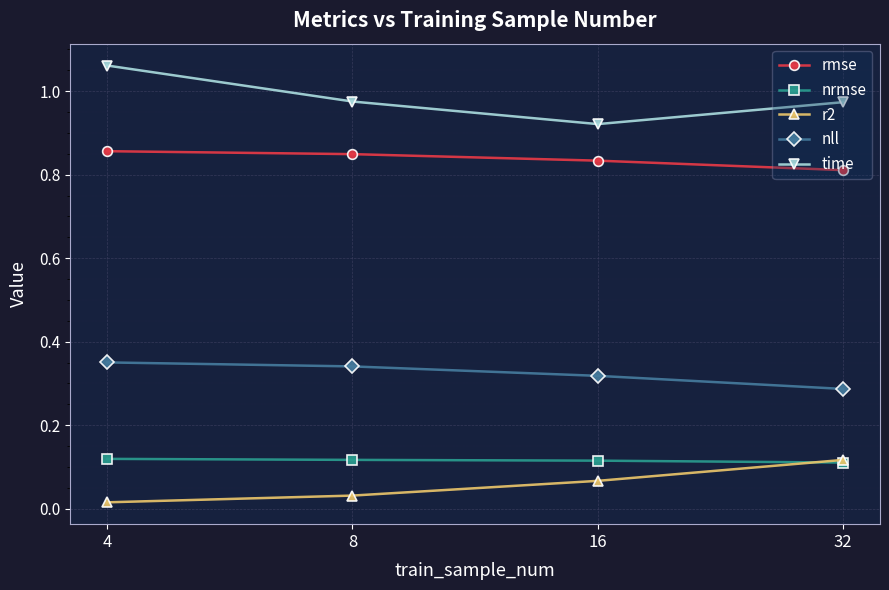

Count the nrmse values in the range 0 to 1.

4